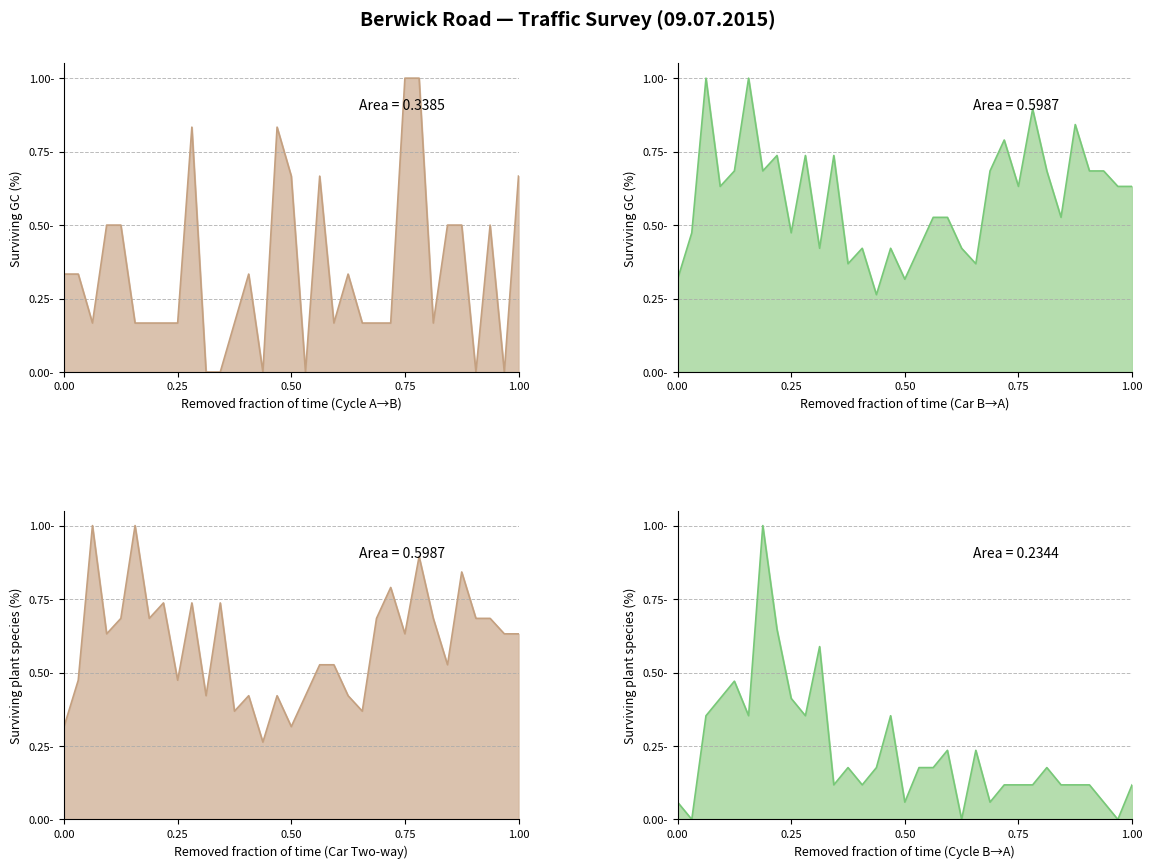

Which series has the largest range (max minus min)?

Cycle (A to B)